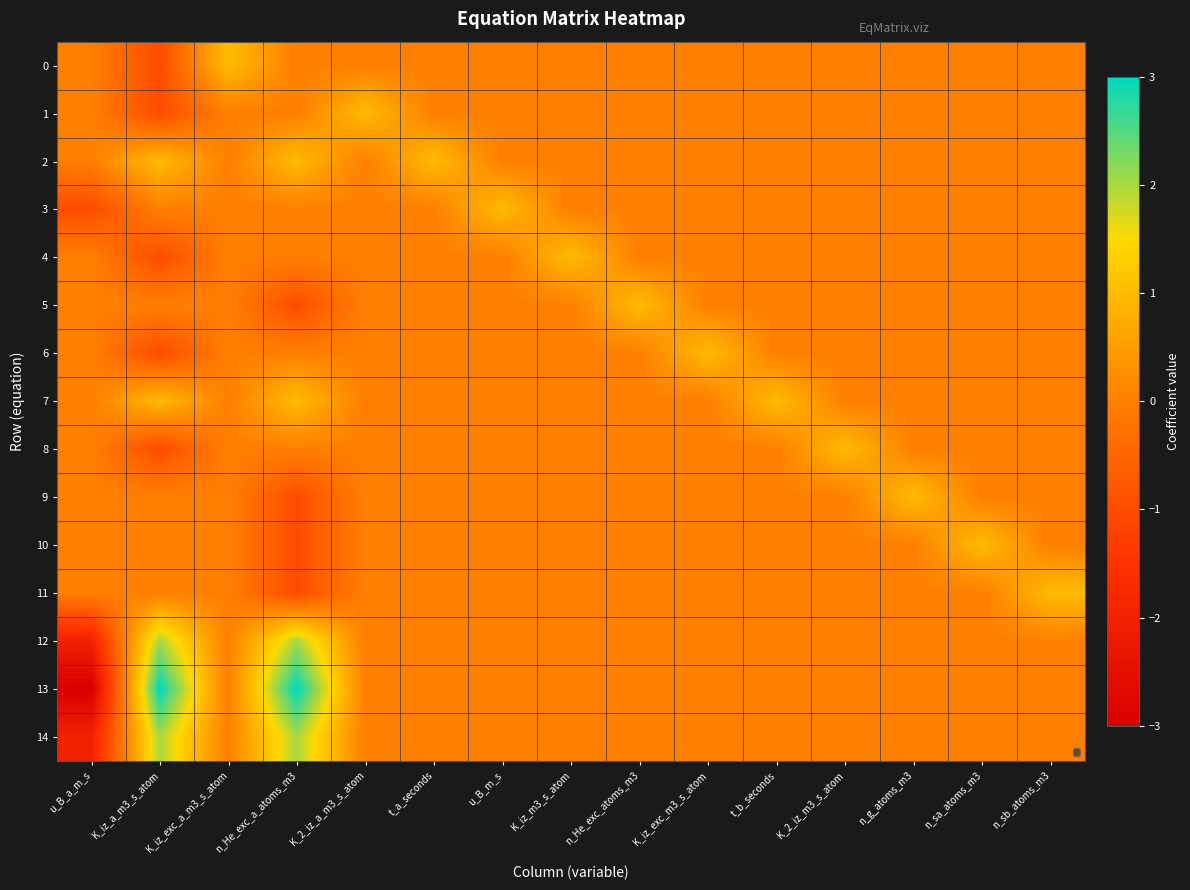

Is the value of 14 at n_He_exc_atoms_m3 greater than the value of 2 at K_2_iz_m3_s_atom?

No